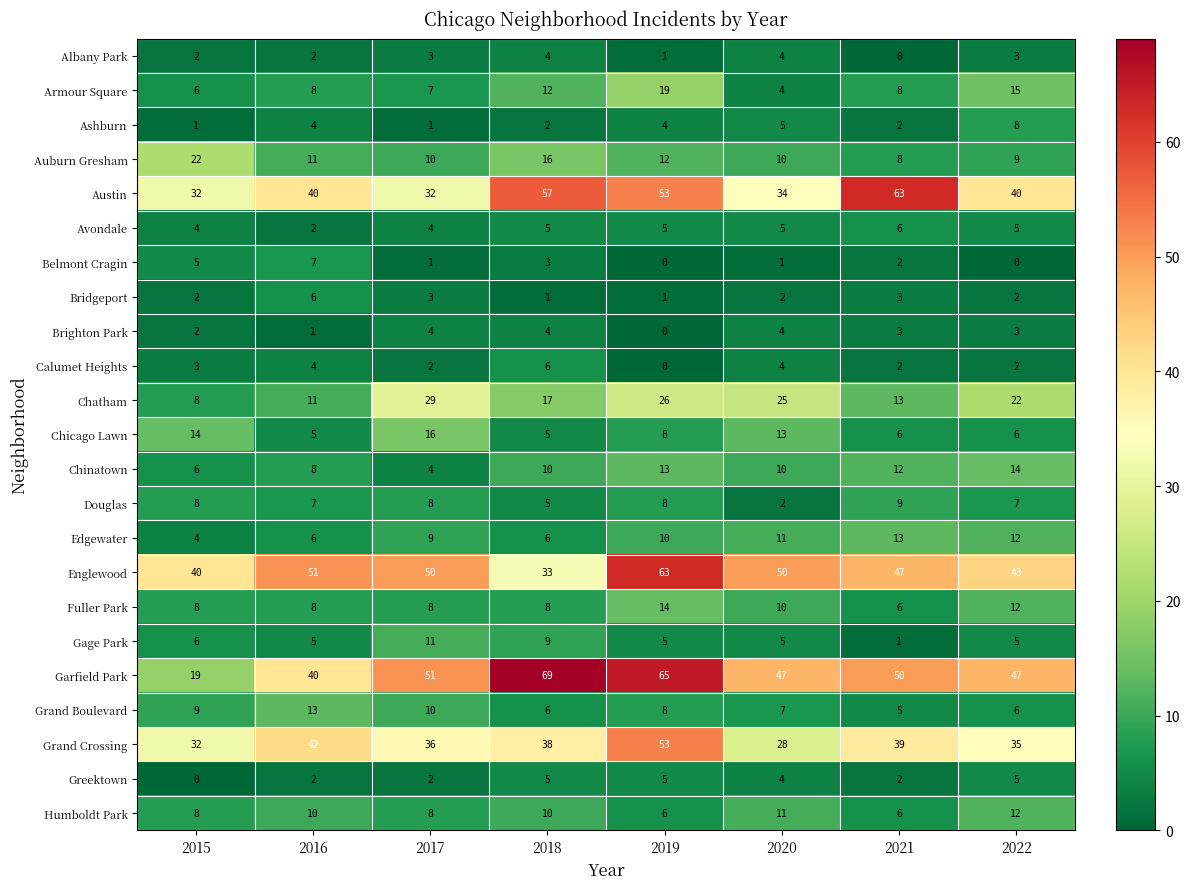

At which label does Edgewater reach its peak?

2021